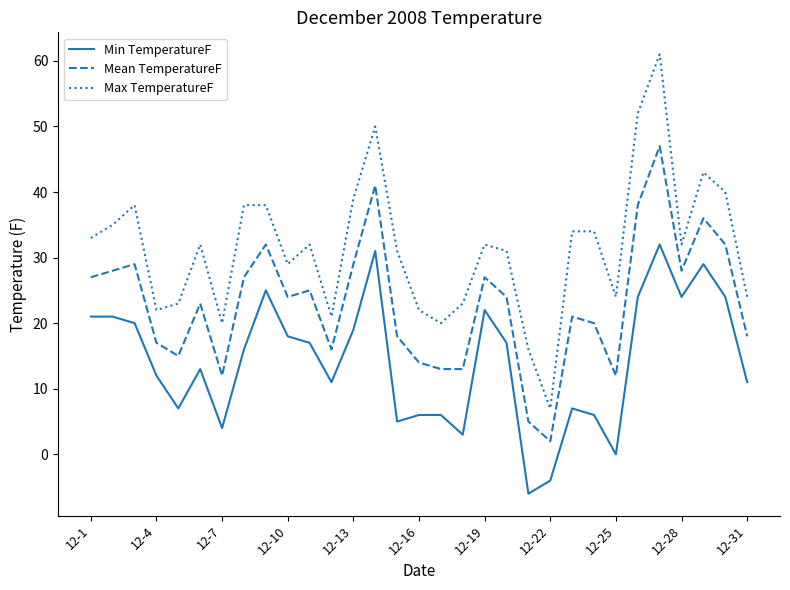

What is the maximum value shown in the chart?

61